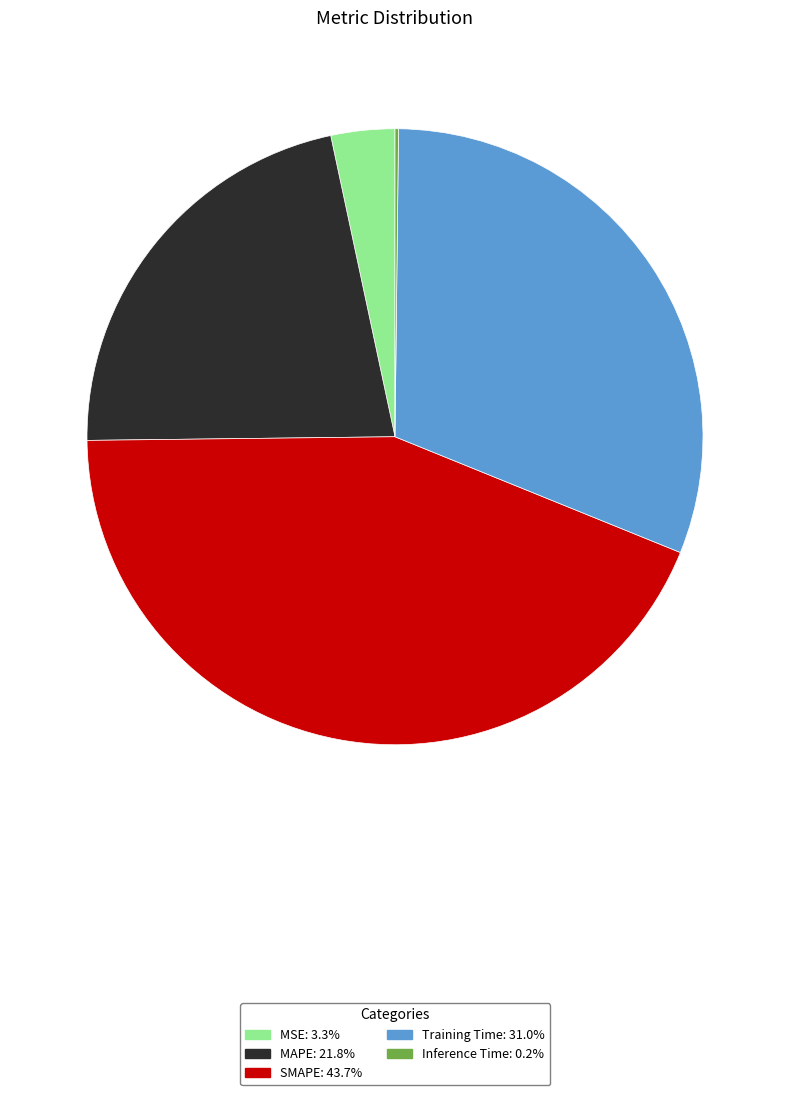

Is the sum of MAPE and MSE greater than half?

No